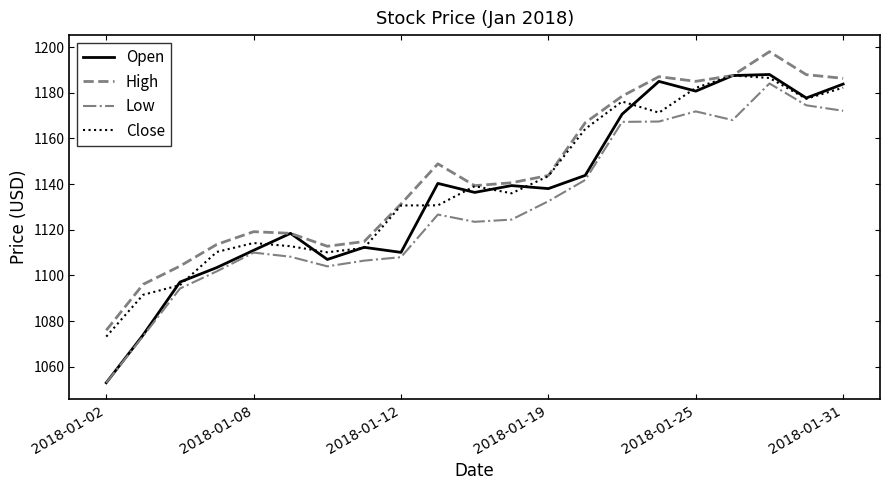

How many lines are shown in the chart?

4